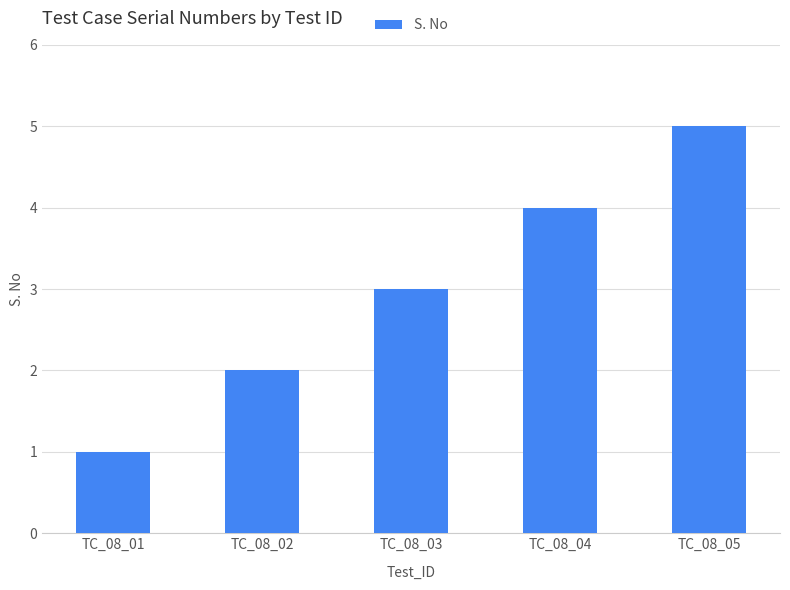

True or false: the data shows 5 at TC_08_05.

True